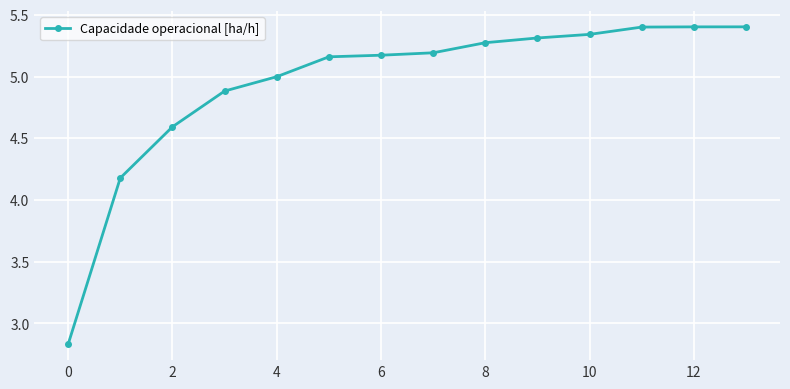

How many categories are shown in the chart?

14